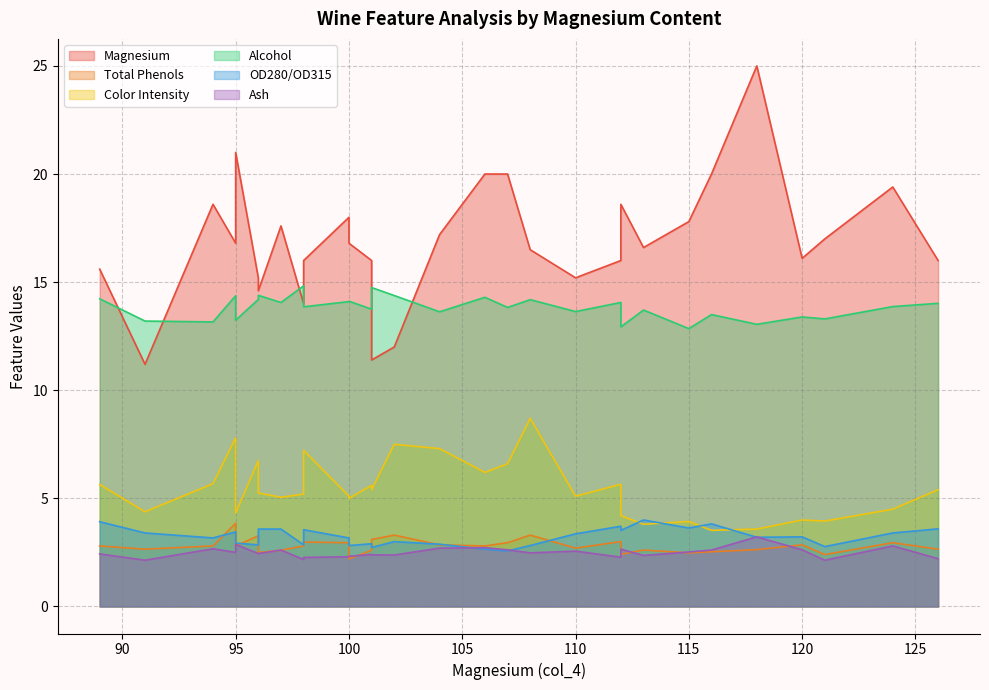

Rank the series by their maximum value, from highest to lowest.

Magnesium, Alcohol, Color Intensity, OD280/OD315, Total Phenols, Ash